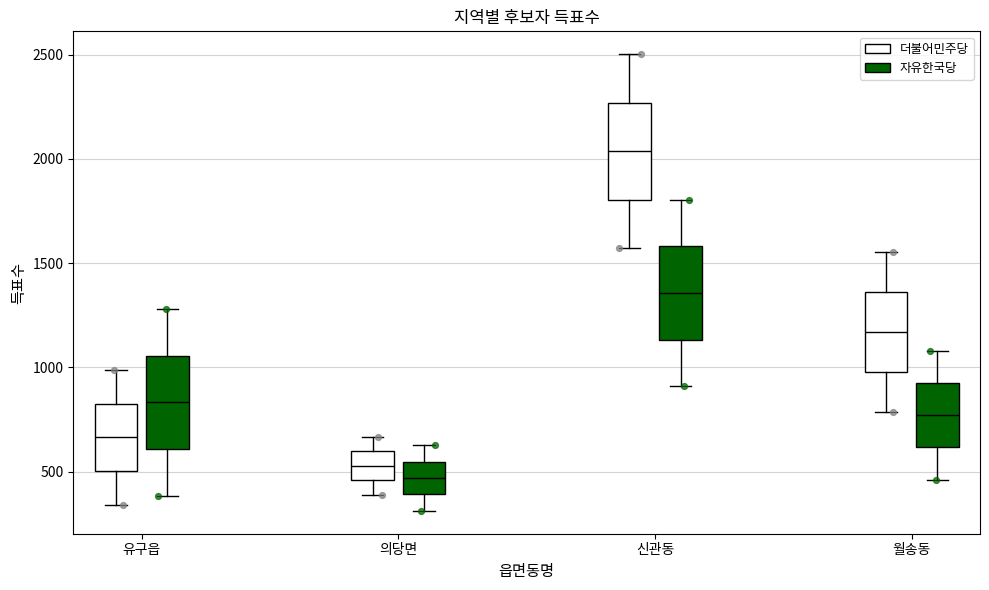

Which box's median line is the highest?

신관동 (더불어민주당)